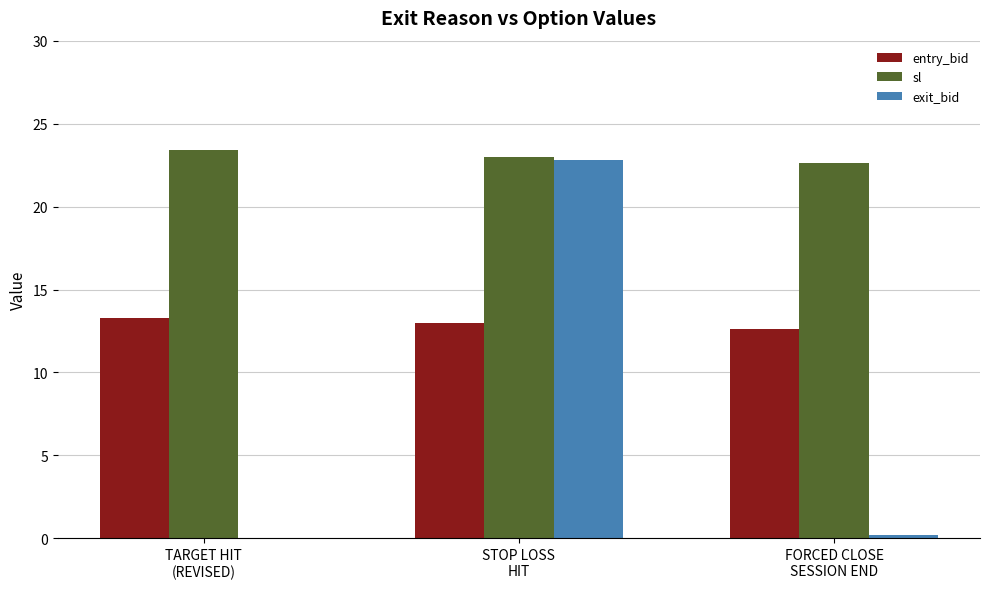

Reading left to right, transcribe all the data shown in this chart.

entry_bid: 13.3	13.0	12.6
sl: 23.4	23.0	22.6
exit_bid: 0.1	22.8	0.2